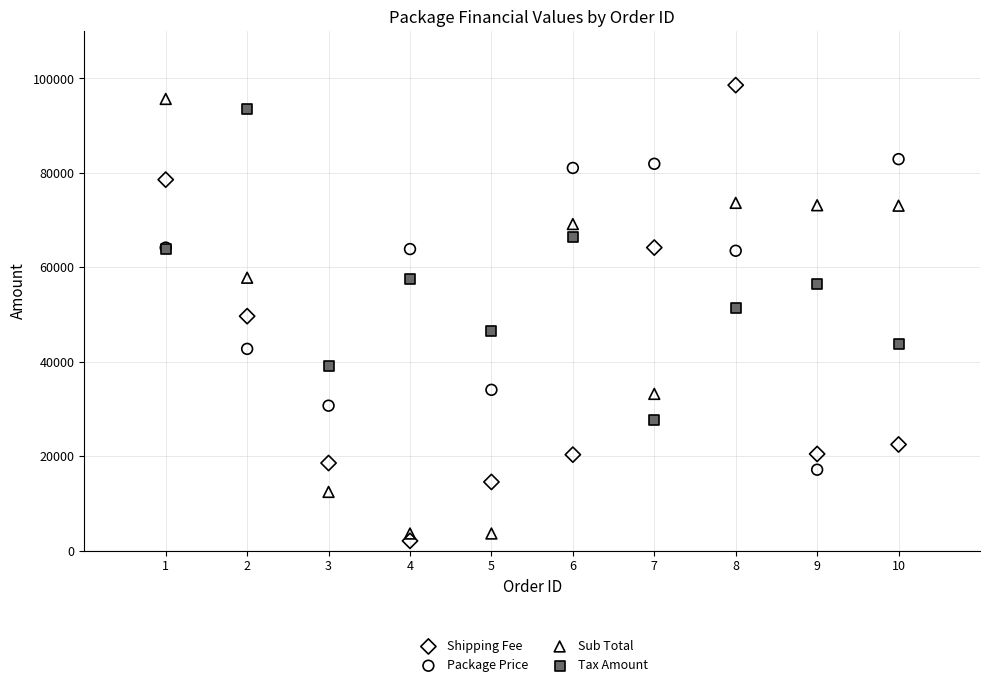

What is the X range (max minus min) for the scatter plot?

9